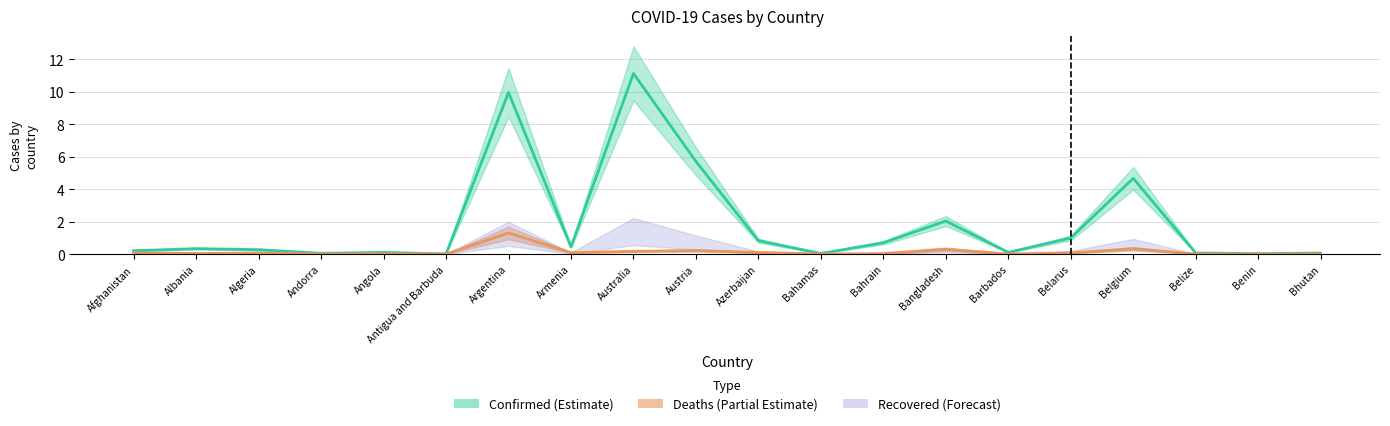

What position from the right is Barbados?

6